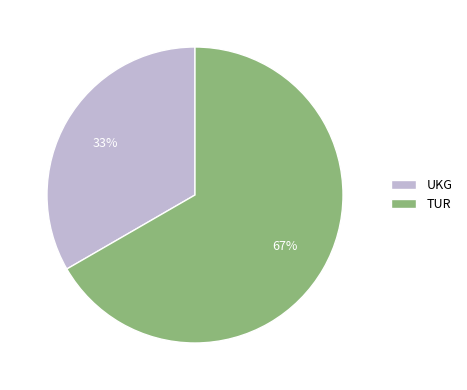

To the nearest percent, what percentage of the pie is UKG?

33%